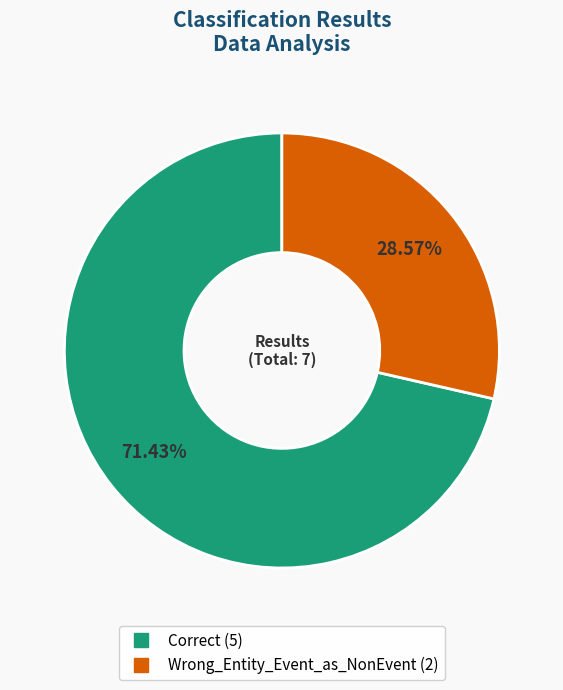

To the nearest percent, what is the combined percentage of Wrong_Entity_Event_as_NonEvent and Correct?

100%